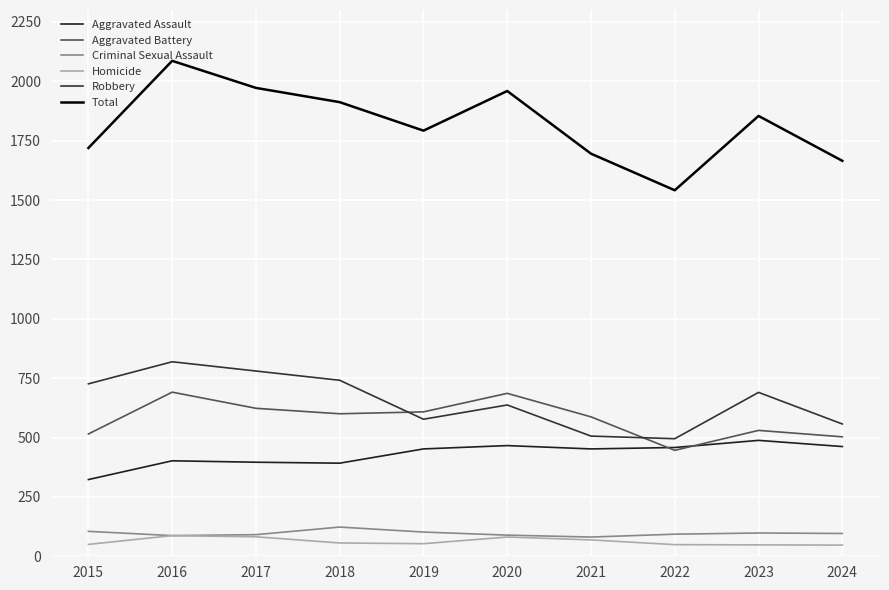

Is the value of Total at 2018 greater than the value of Aggravated Assault at 2023?

Yes